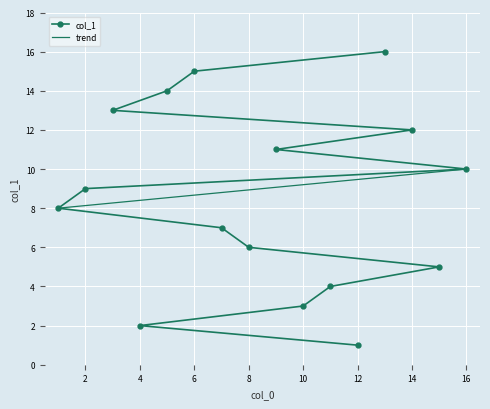

Is it true that col_1 equals 3 at 10?

True